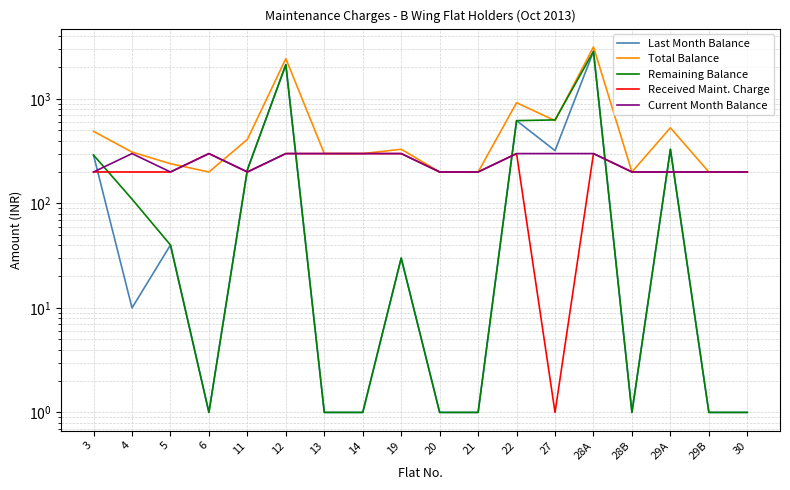

Between 28B and 29B, which is larger?

28B